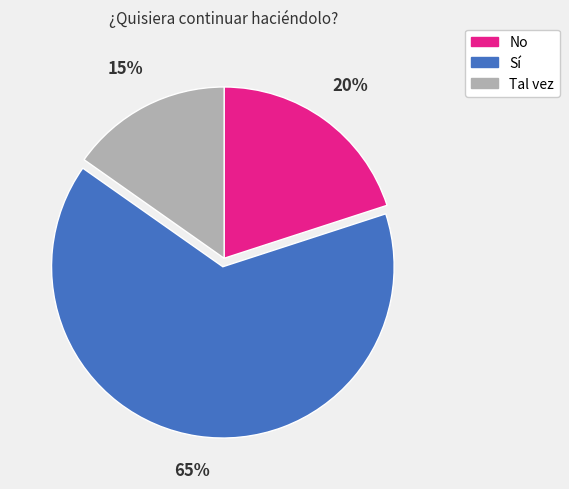

To the nearest percent, what is the combined percentage of No and Tal vez?

35%